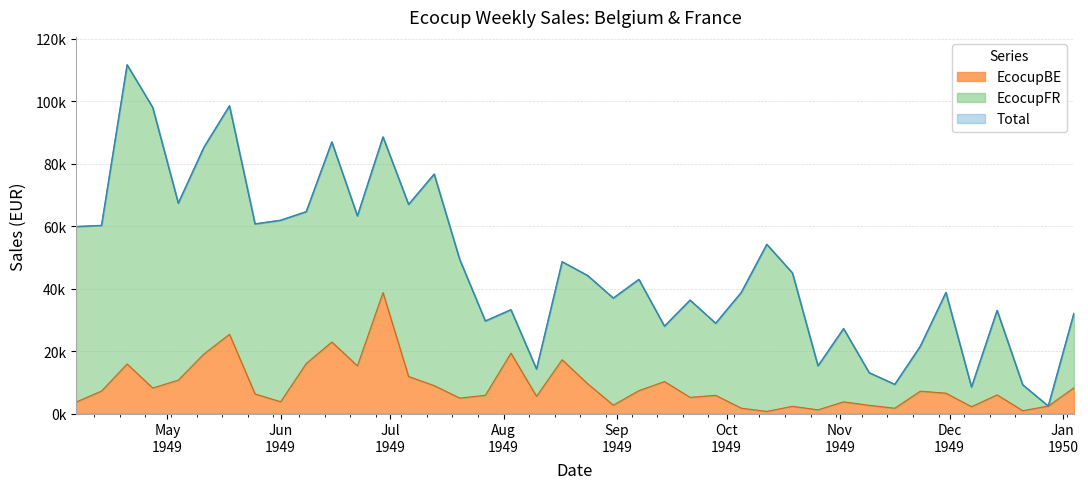

List the labels in order of EcocupBE value, smallest first.

18183, 18253, 18197, 18218, 18176, 18239, 18190, 18260, 18211, 18141, 17994, 18204, 18050, 18099, 18162, 18120, 18169, 18106, 18246, 18043, 18232, 18225, 18001, 18148, 18015, 18267, 18092, 18134, 18155, 18022, 18085, 18071, 18008, 18057, 18127, 18029, 18113, 18064, 18036, 18078